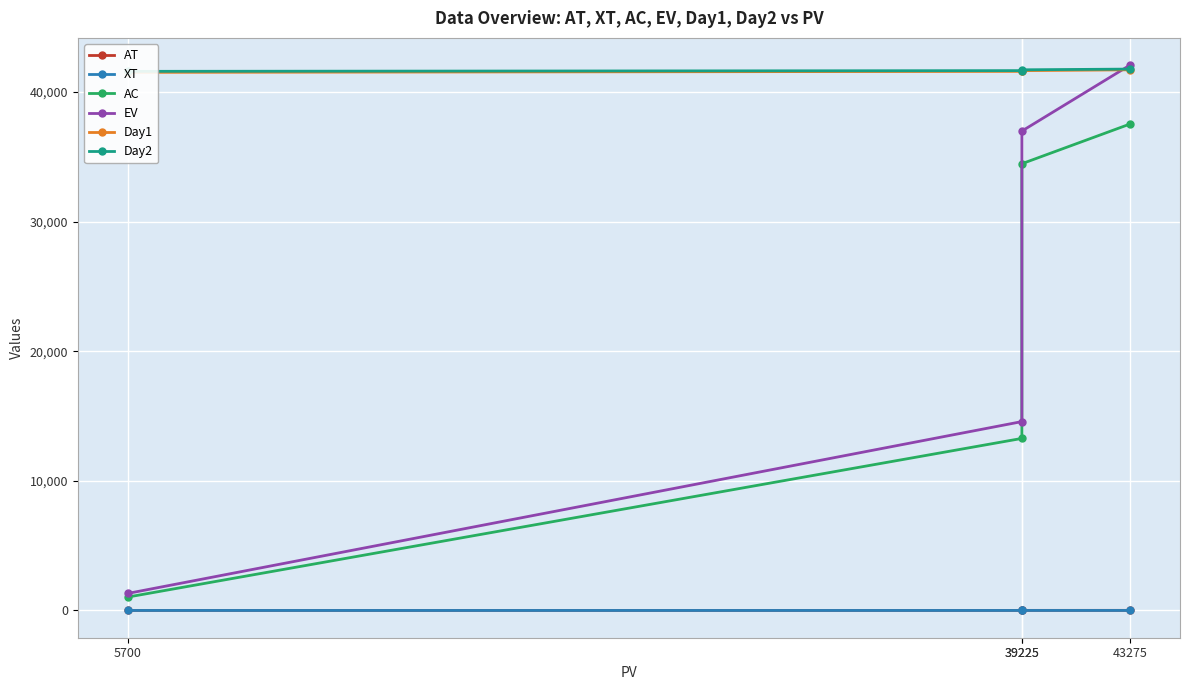

What is the difference between the AC values at 5700 and 39225?

33435.0